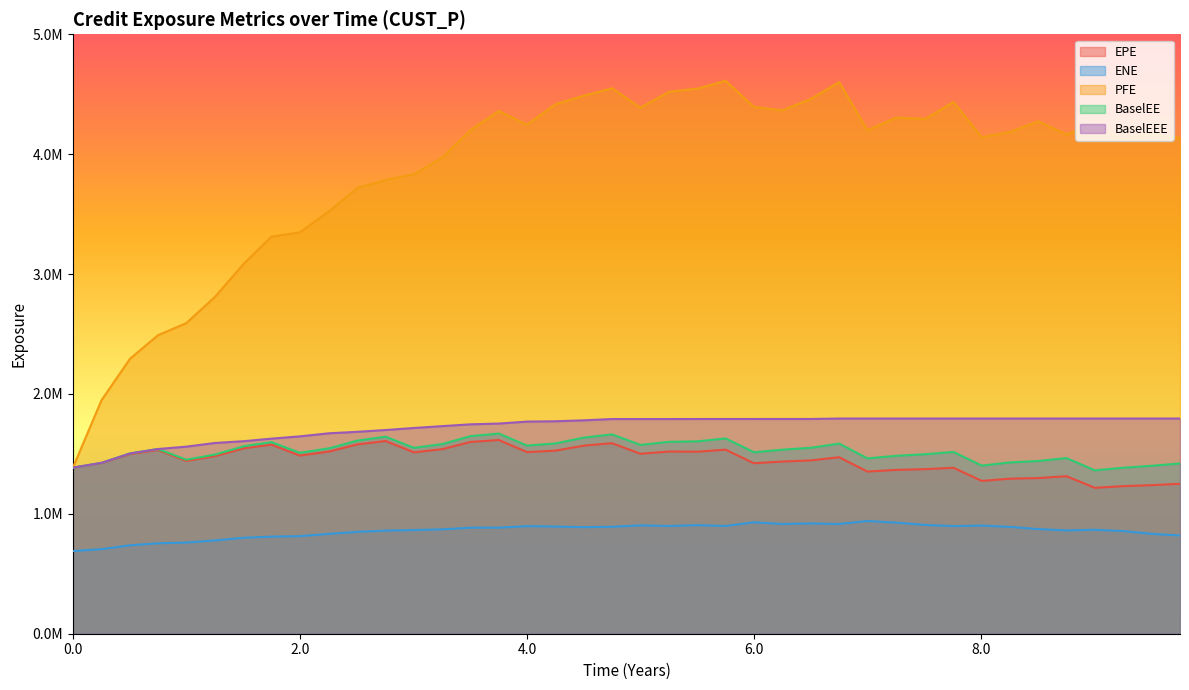

Which series has the largest range (max minus min)?

PFE